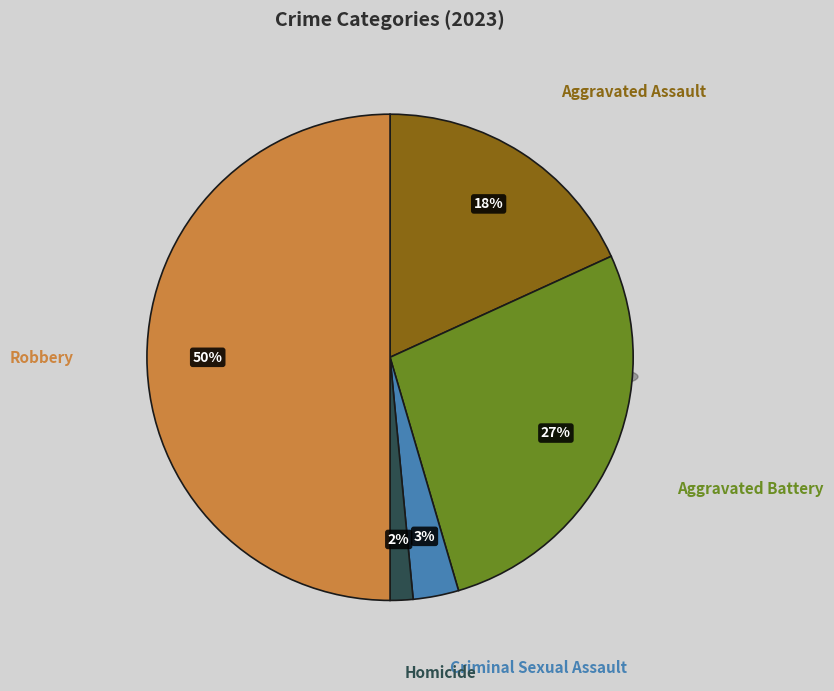

Which category has the smallest portion of the pie?

Homicide